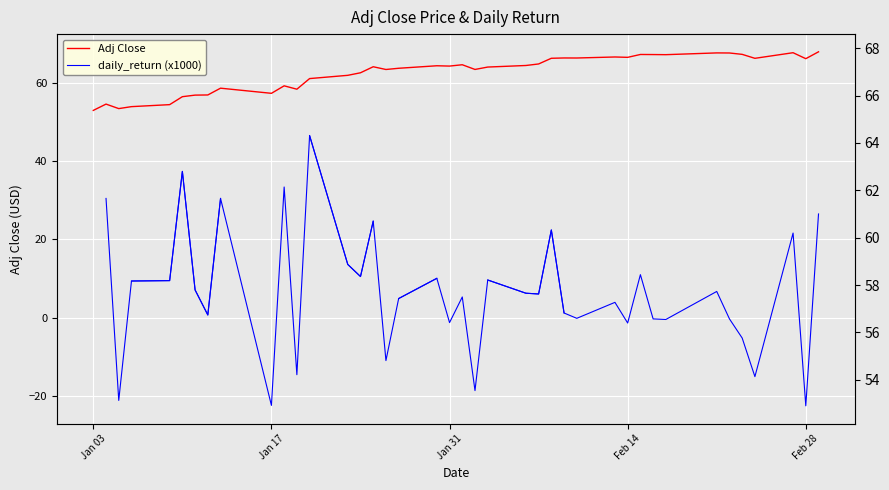

How many lines are shown in the chart?

2